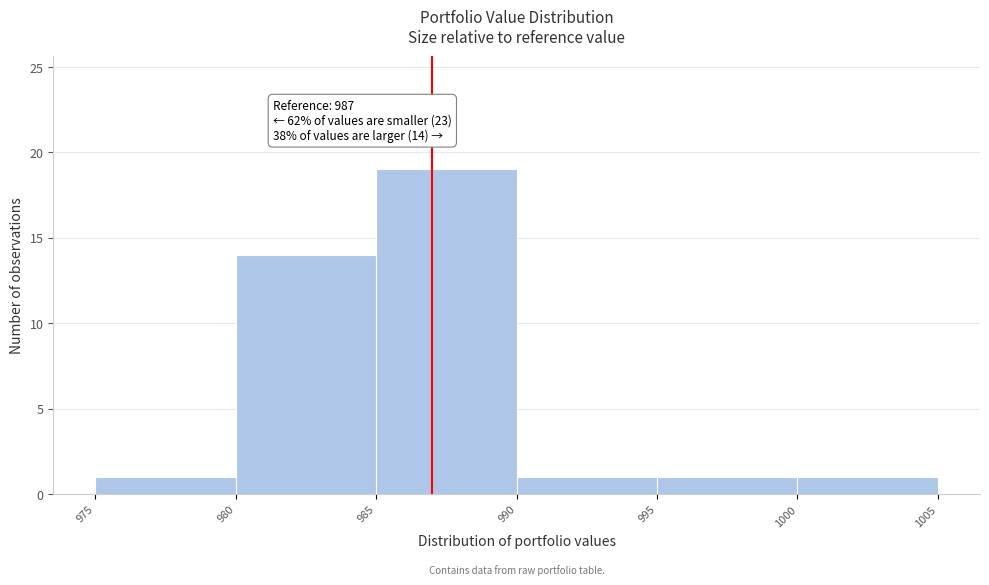

Over which range of the x-axis is the bar tallest?

985 to 990